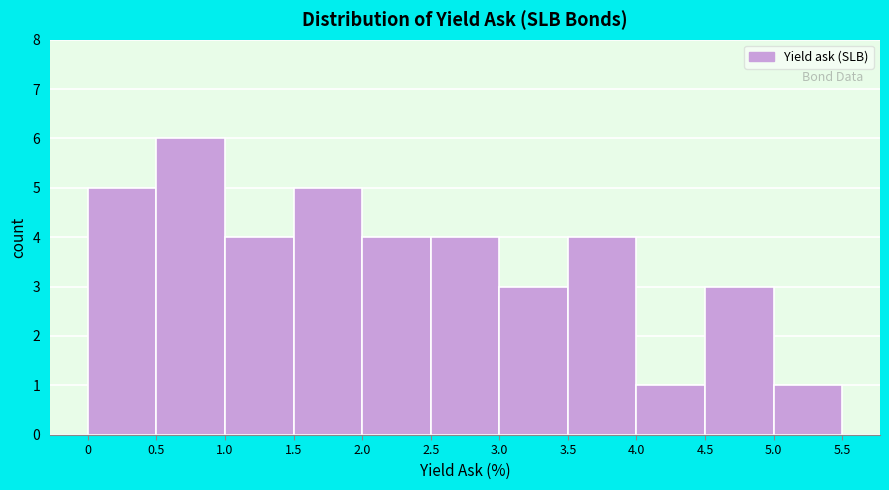

Over which range of the x-axis is the bar tallest?

0.5 to 1.0